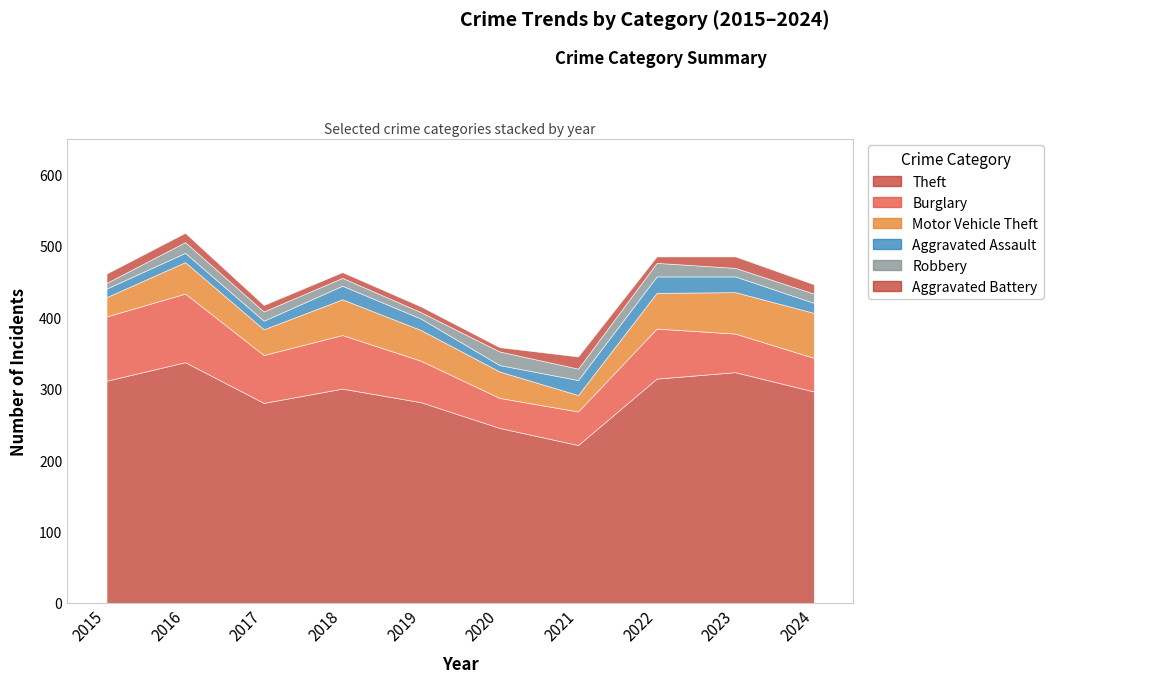

List the series in order of their peak value, lowest first.

Aggravated Battery, Robbery, Aggravated Assault, Motor Vehicle Theft, Burglary, Theft